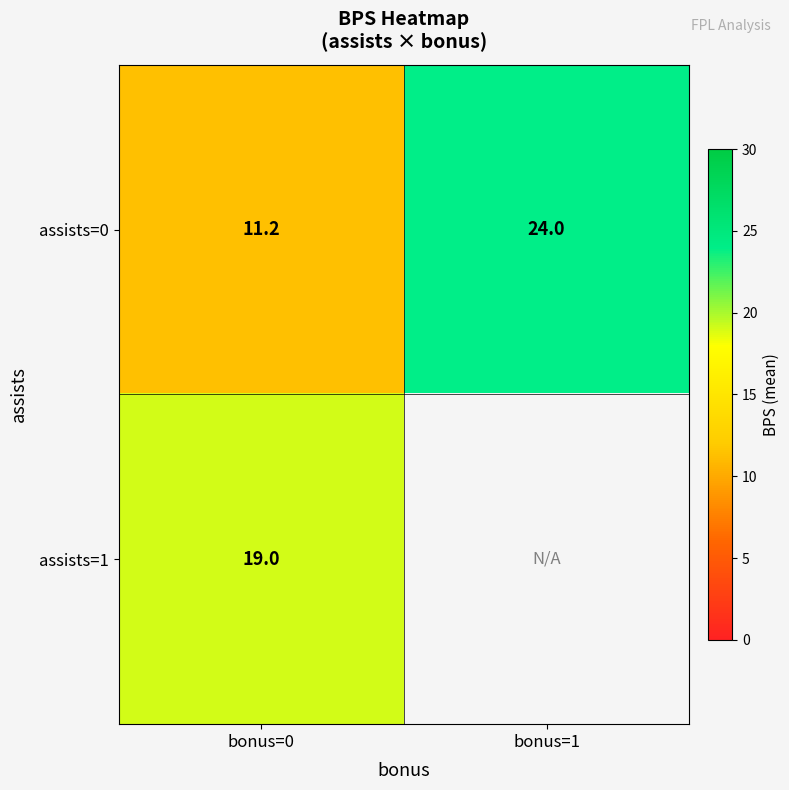

At how many categories does at least one series exceed 16?

2